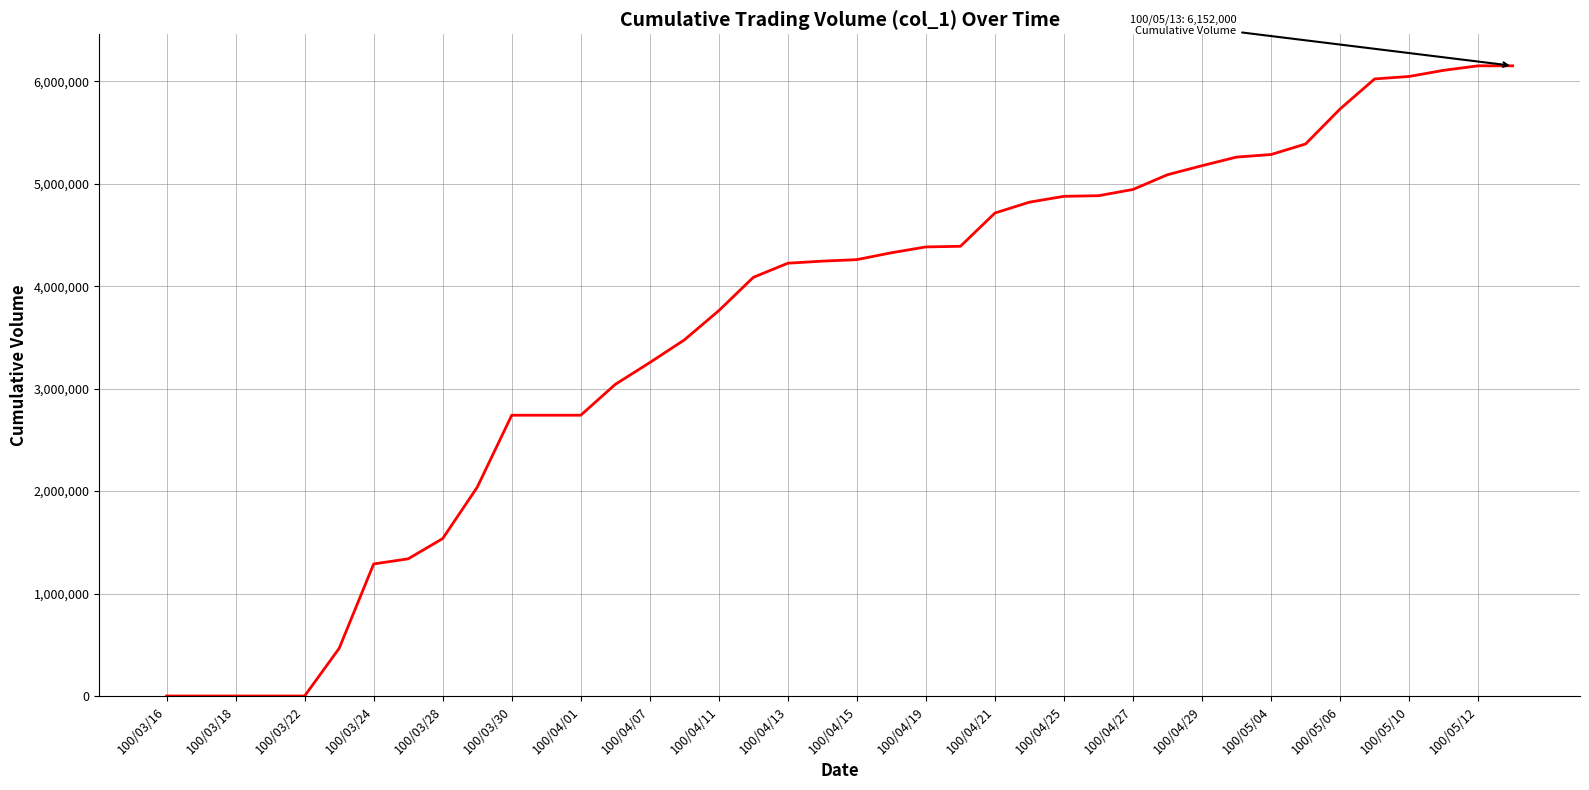

What is the difference between the maximum and minimum values?

6152000